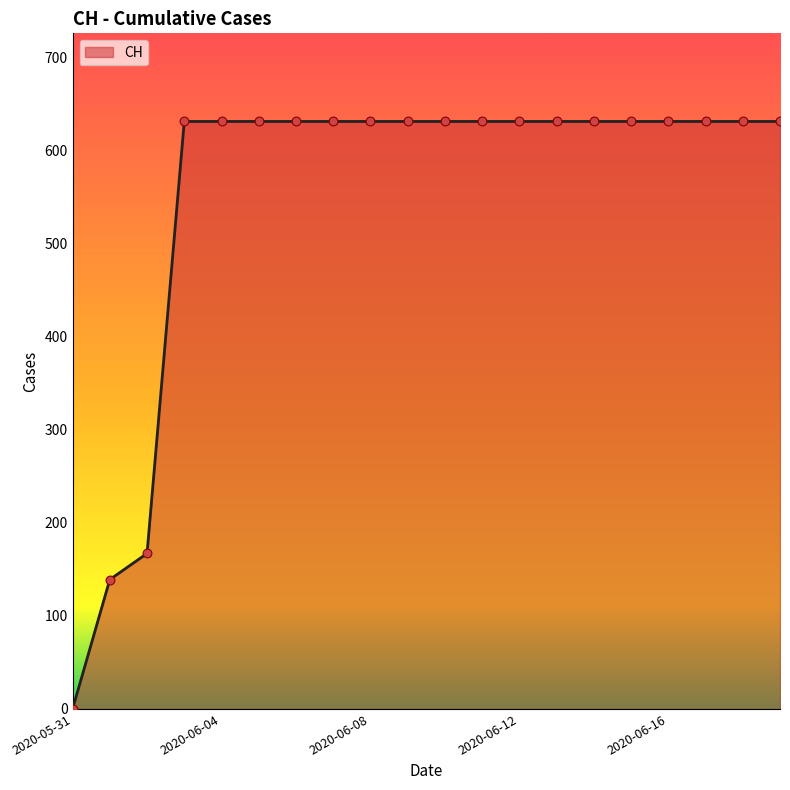

What is the difference between the maximum and minimum values?

631